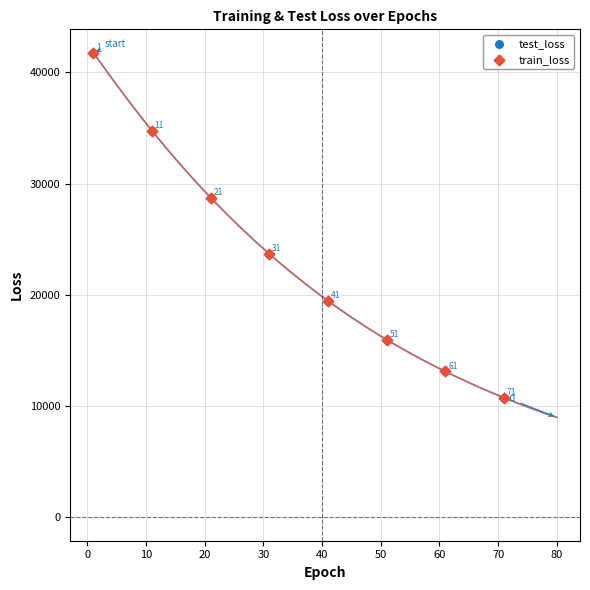

Which series contains the highest Y value?

test_loss